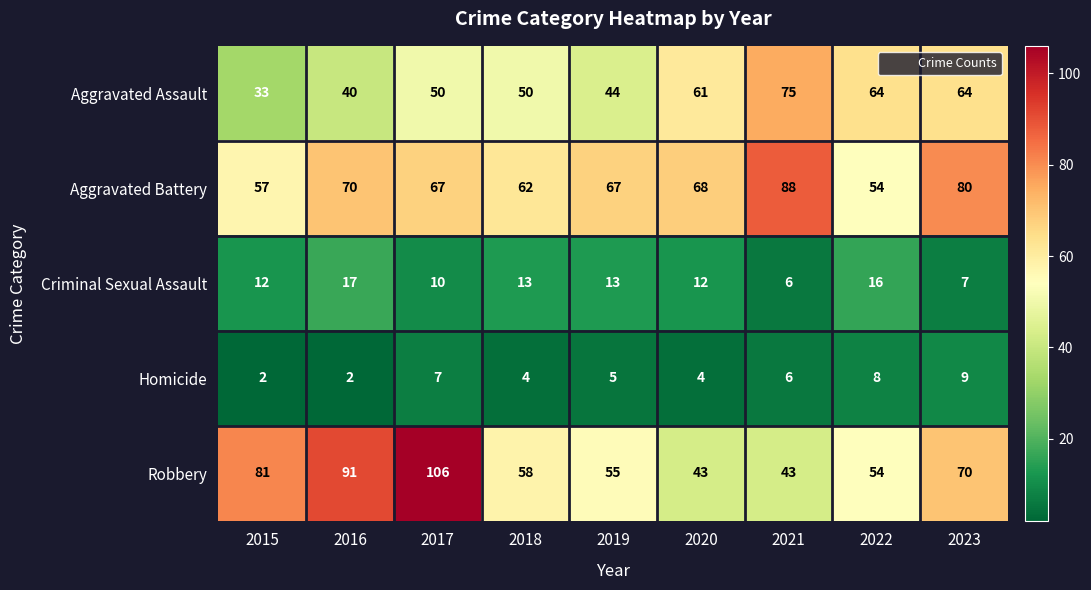

Which series changed the most between 2015 and 2022?

Aggravated Assault